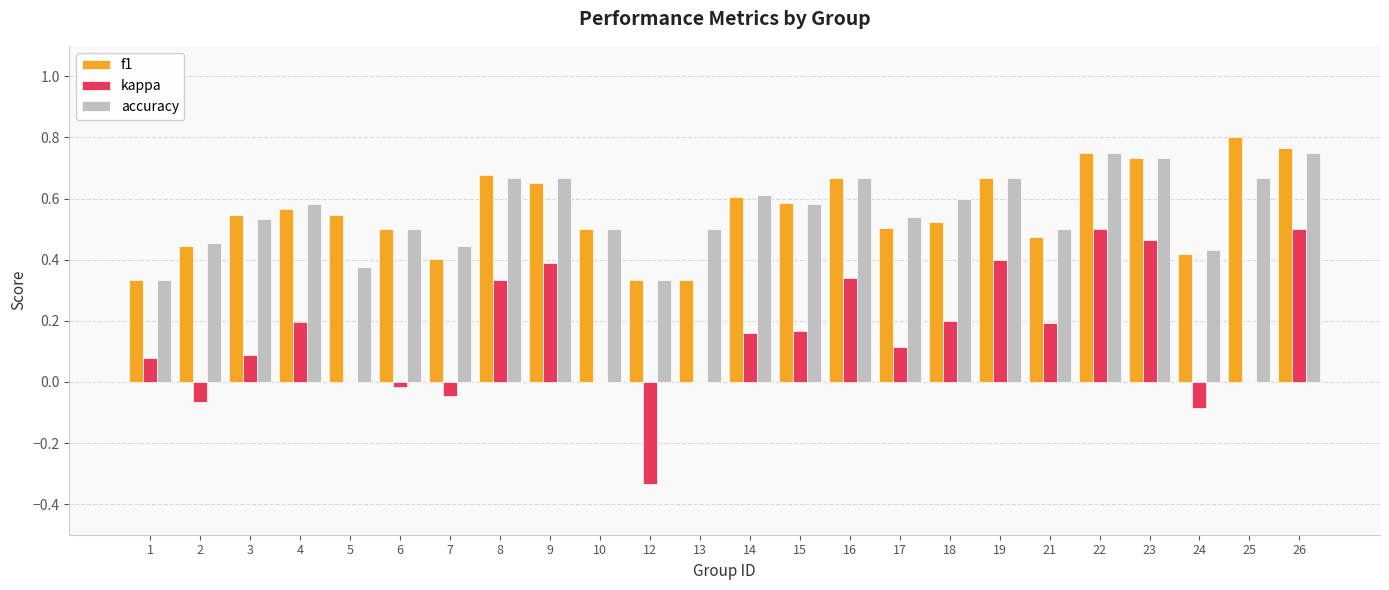

Between 2 and 15, which series saw the biggest shift?

kappa